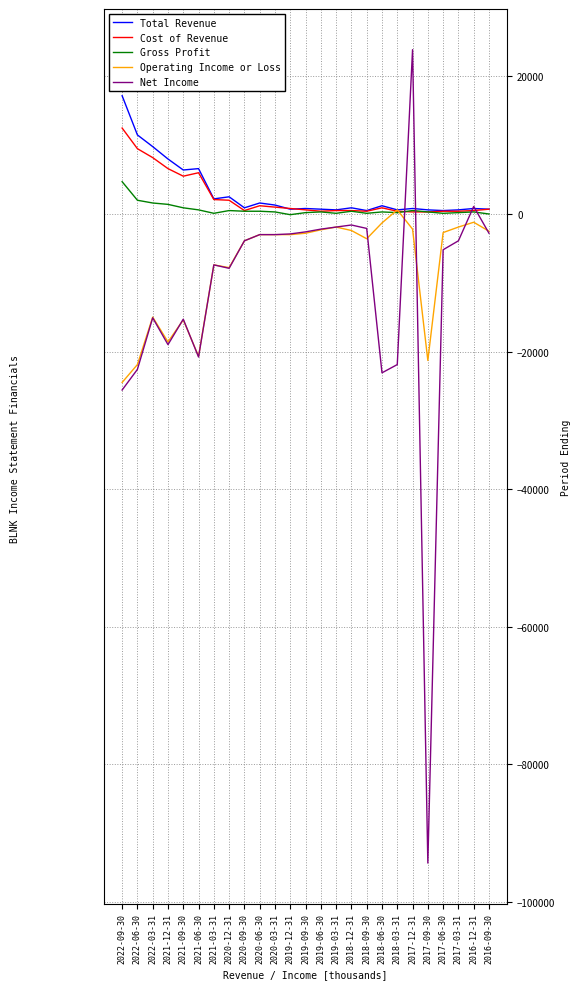

Which series has the widest spread of values?

Net Income